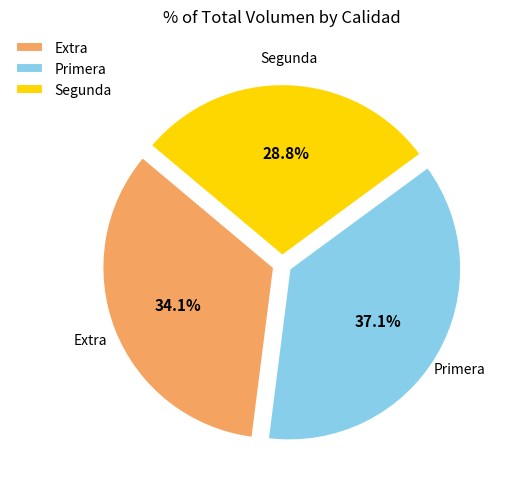

How many slices are in this pie chart?

3